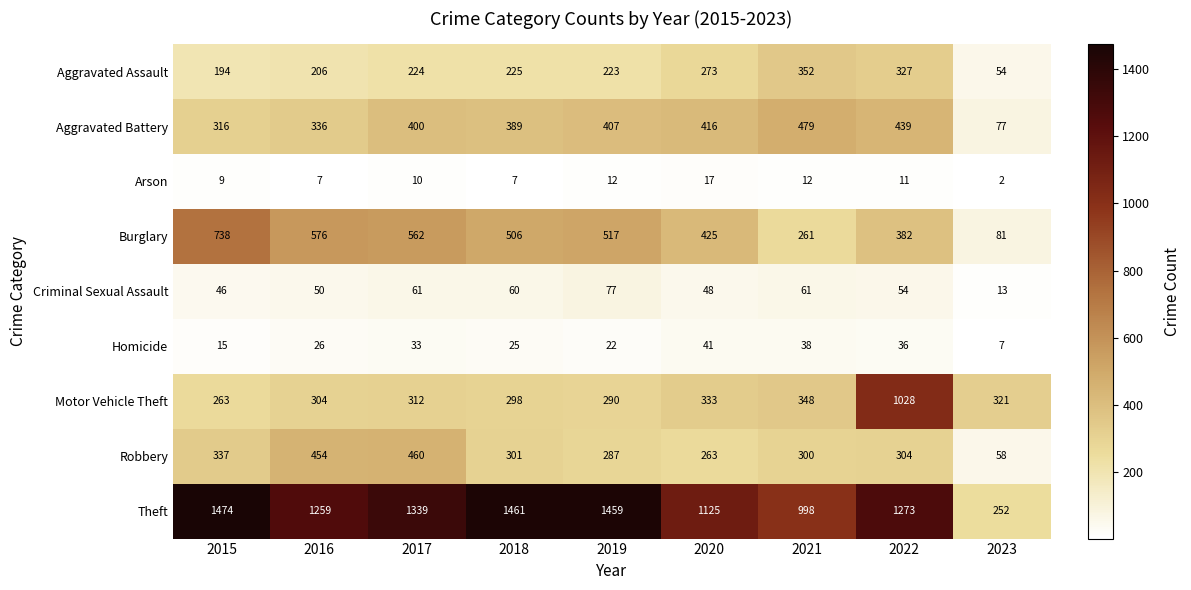

What is the difference between the Homicide values at 2022 and 2023?

29